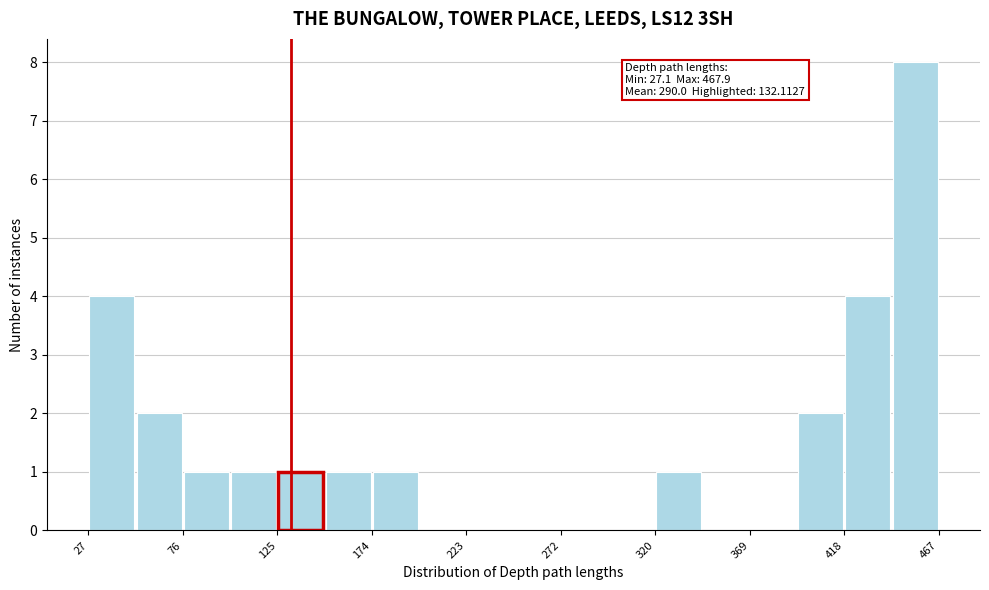

Which range on the x-axis has the tallest bar?

445 to 470